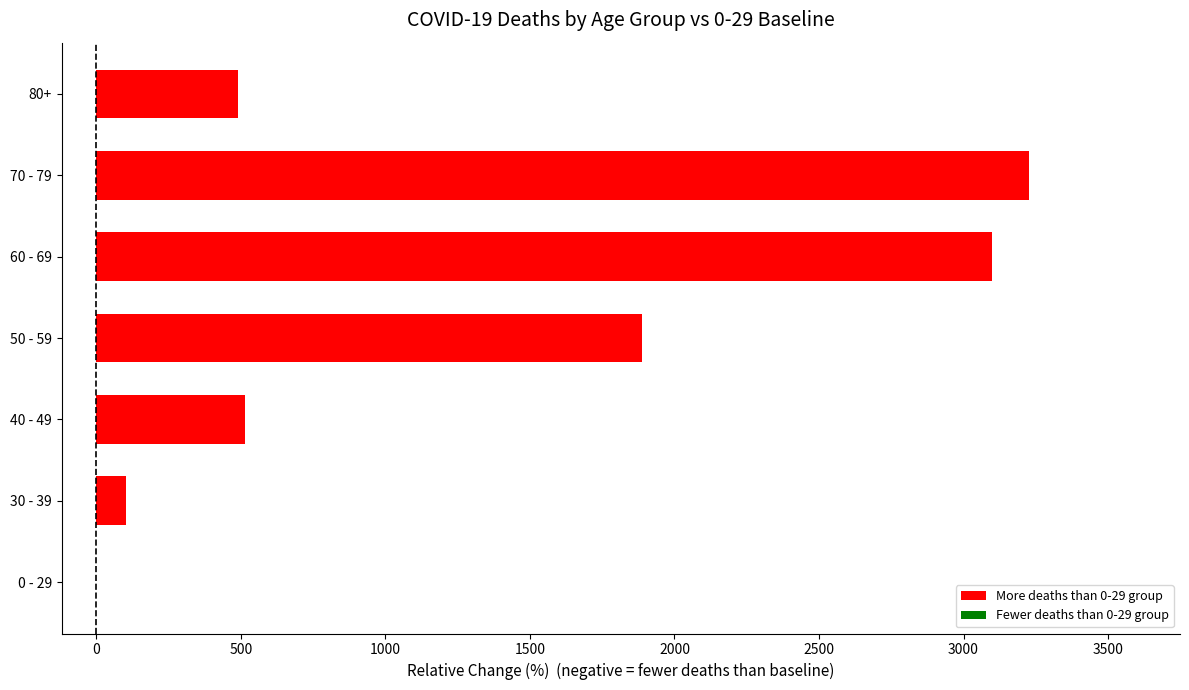

What is the greatest value displayed?

3226.3